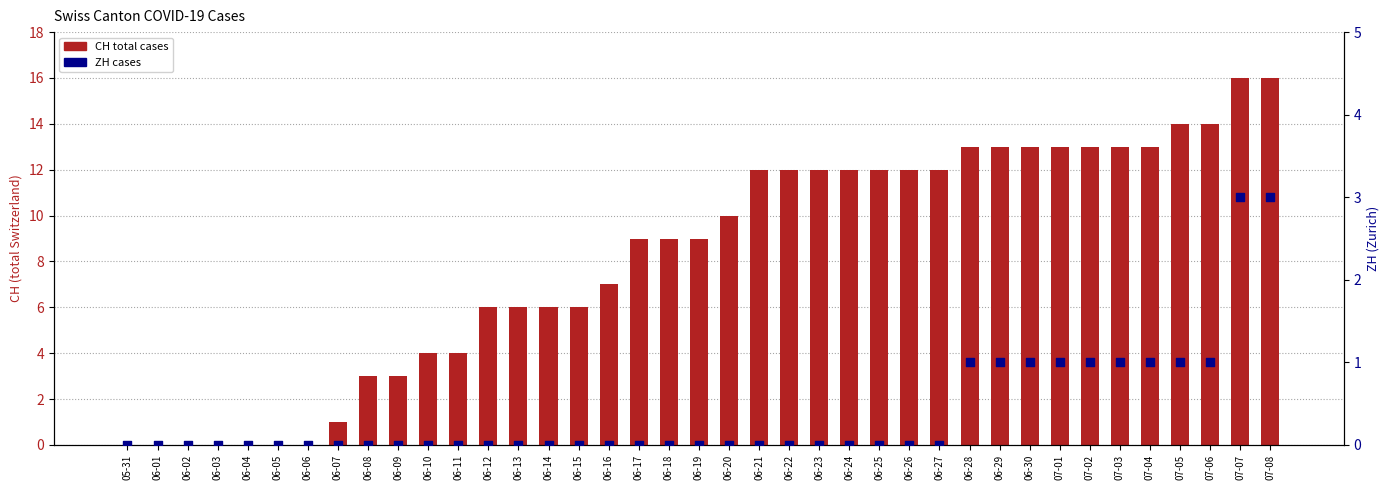

Which series reaches the maximum Y coordinate?

CH total cases